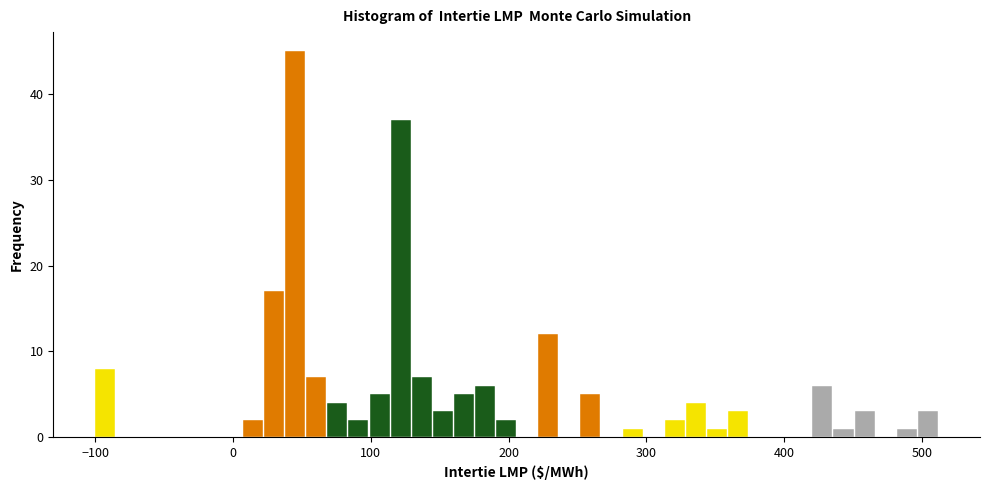

Around what value on the x-axis is the tallest bar? Give the approximate position of its centre, as read against the axis.

50